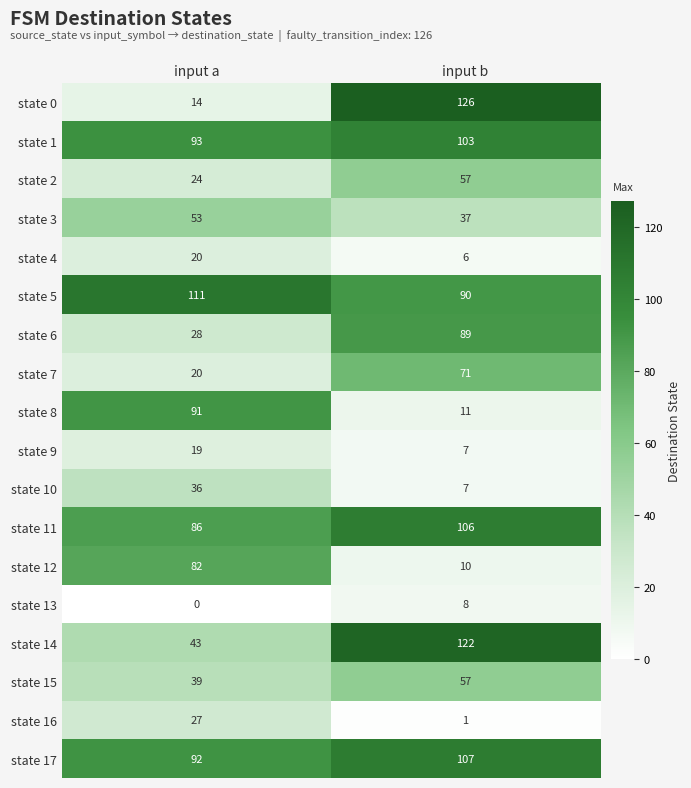

What is the difference between the maximum and minimum values in the state 10 series?

29